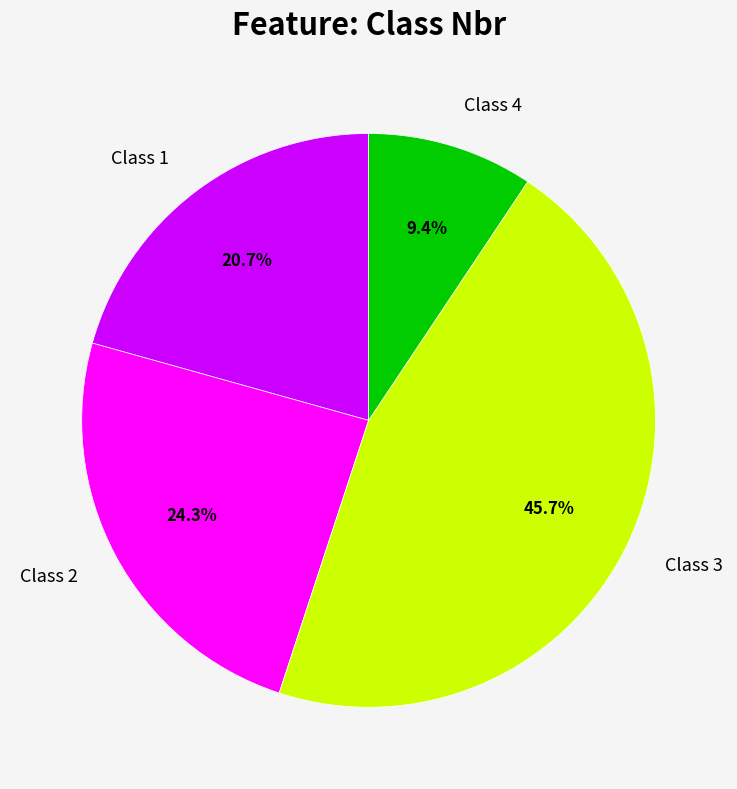

Approximately how many times larger is the value at Class 1 compared to Class 4?

2.2